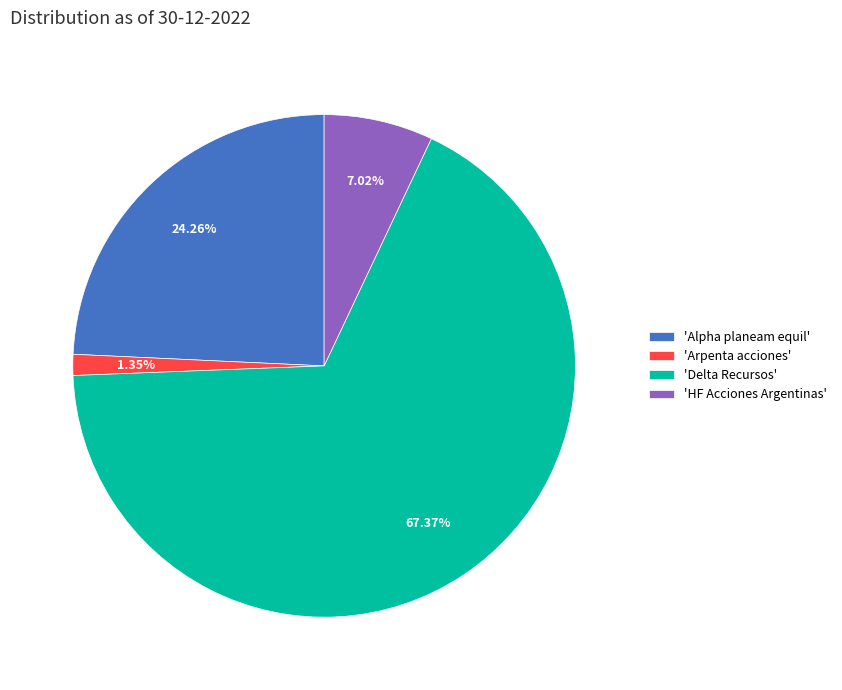

Approximately how many times larger is the value at 'HF Acciones Argentinas' compared to 'Arpenta acciones'?

5.2